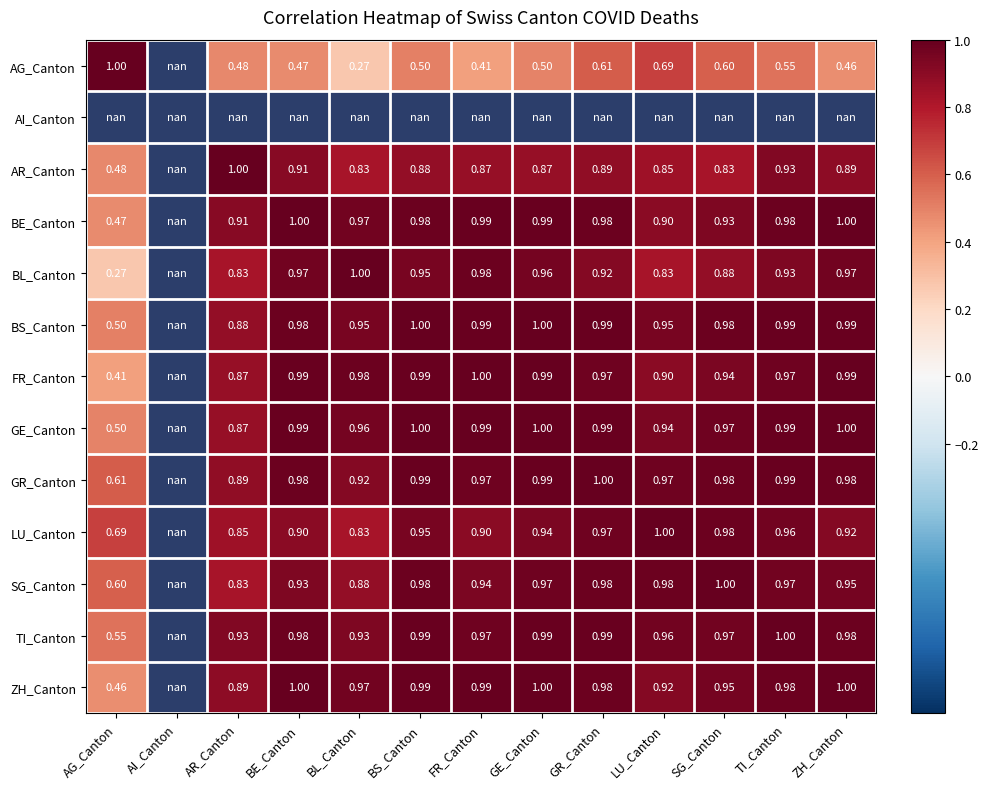

How many distinct data groups are displayed?

13